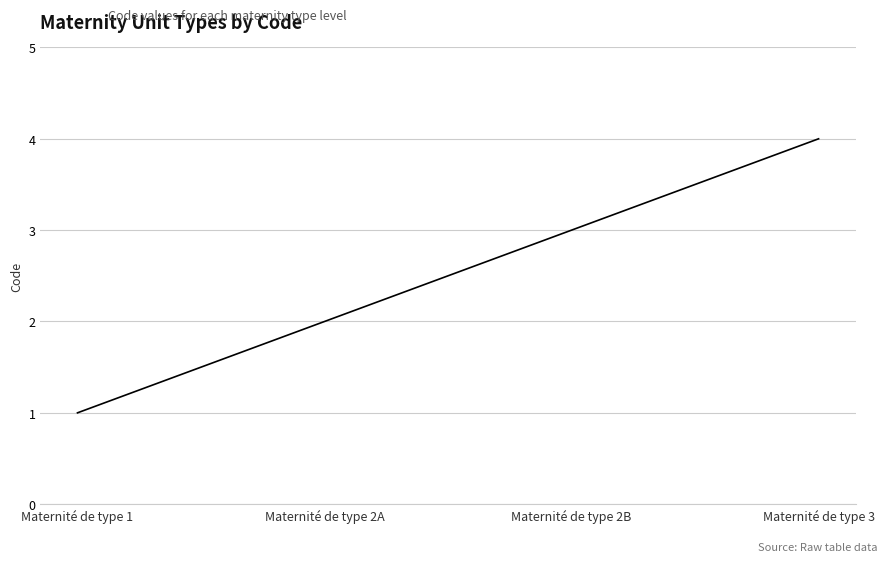

Between Maternité de type 2A and Maternité de type 3, which is larger?

Maternité de type 3